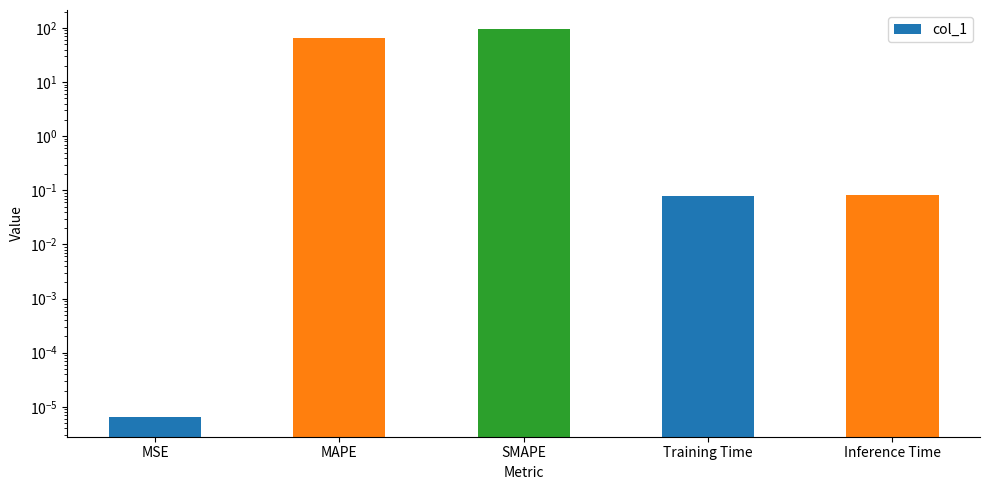

What is the ratio of the value at SMAPE to the value at MAPE?

1.5